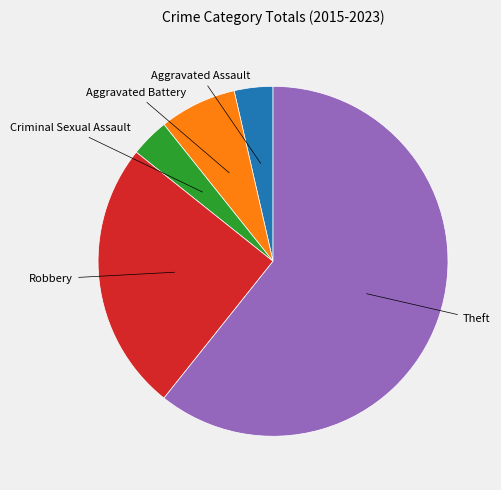

The Criminal Sexual Assault slice represents 4% of the pie. True or false?

True